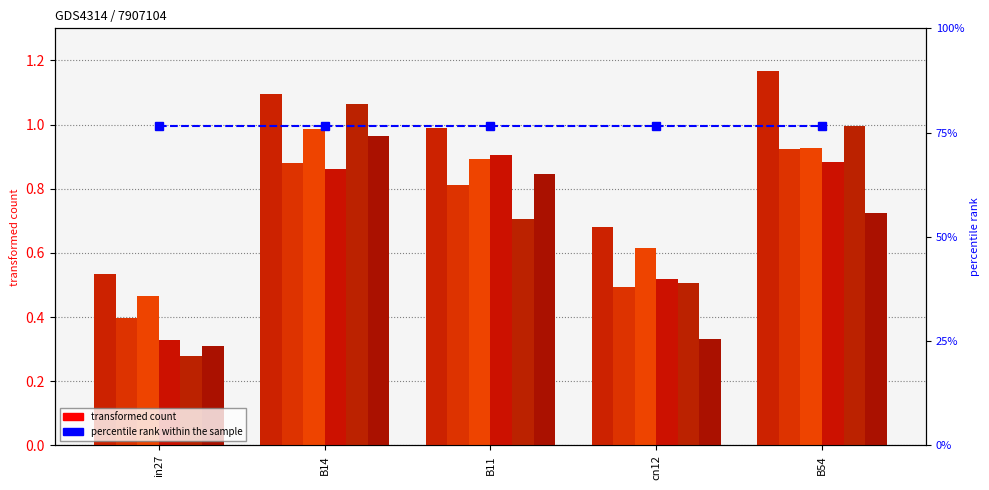

Reading left to right, list all the values displayed in this chart.

job77_scenario2_151: 0.5	1.1	1.0	0.7	1.2
job78_scenario0_152: 0.4	0.9	0.8	0.5	0.9
job79_scenario1_154: 0.5	1.0	0.9	0.6	0.9
job80_scenario1_156: 0.3	0.9	0.9	0.5	0.9
job81_scenario2_157: 0.3	1.1	0.7	0.5	1.0
job83_scenario3_159: 0.3	1.0	0.8	0.3	0.7